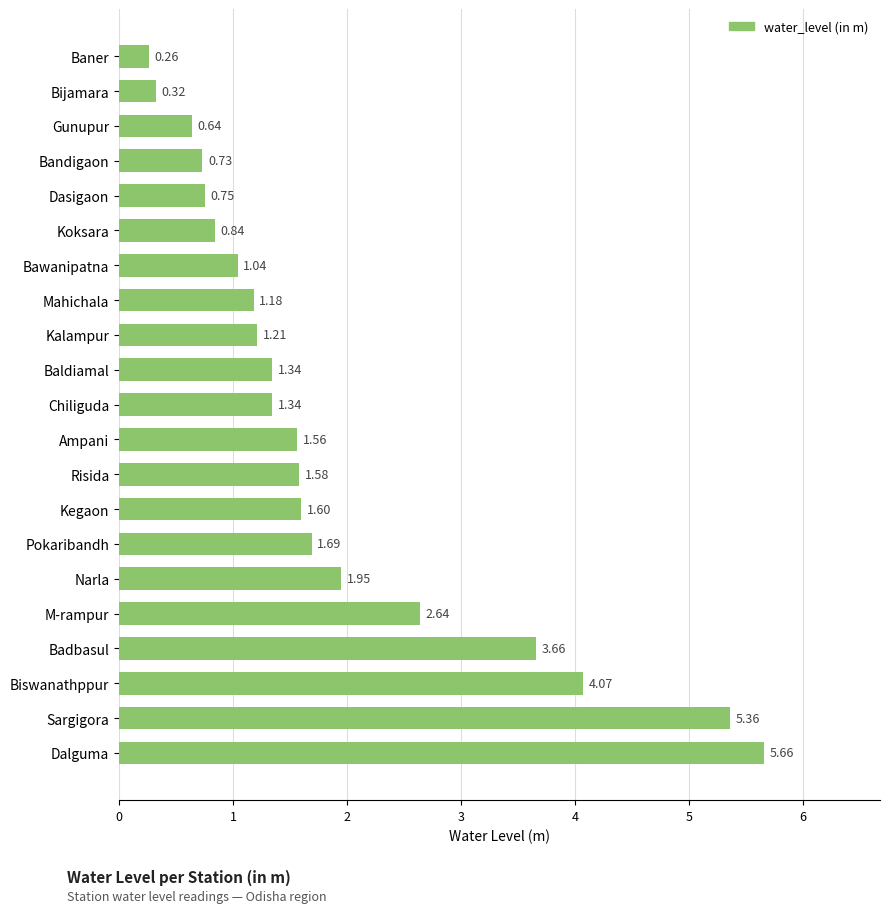

How many series are shown in this chart?

1